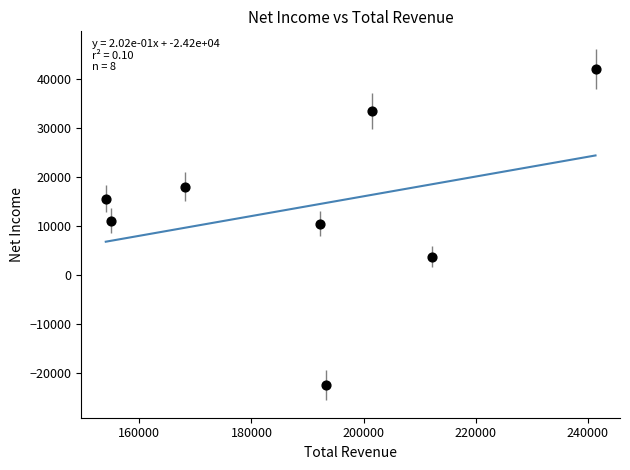

What is the average Y value?

14038